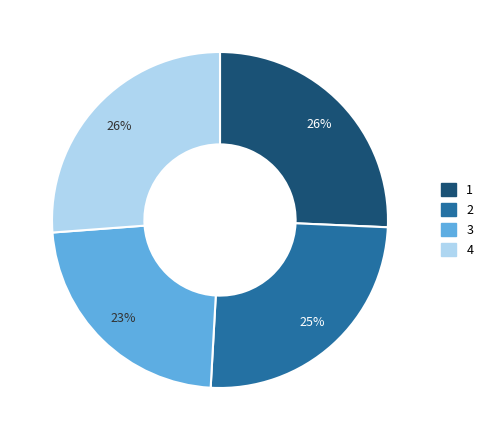

Does 3 account for over 50% of the chart?

No